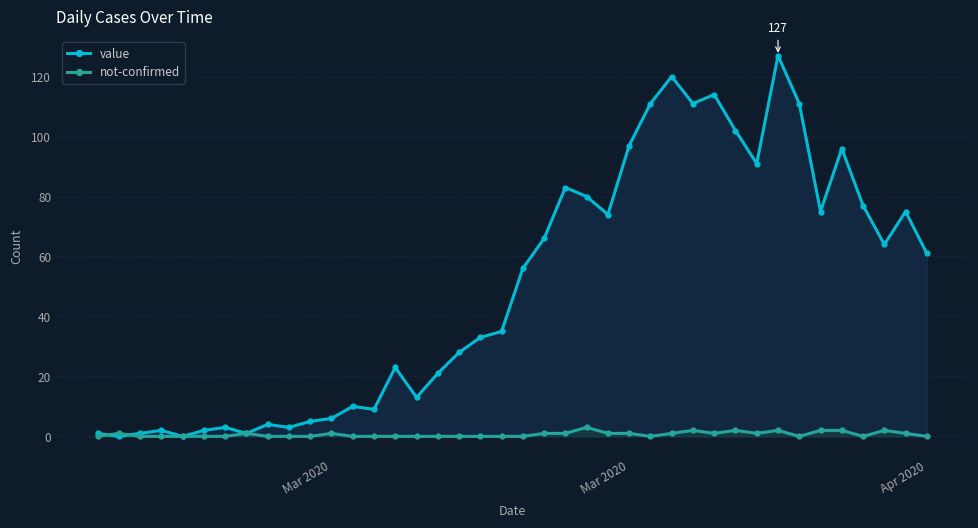

Does the chart display data point markers on the line(s)?

Yes